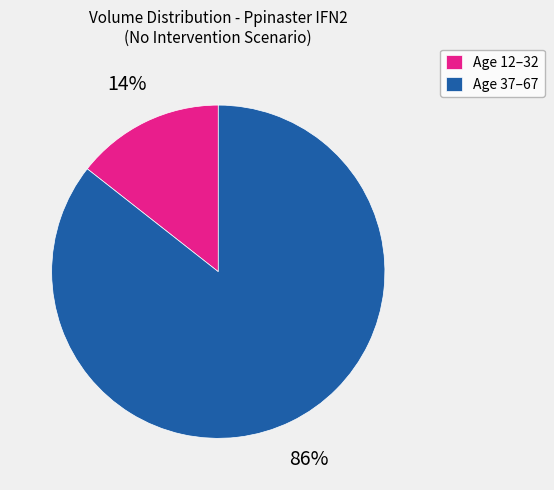

Which slice represents more than half of the pie?

Age 37–67